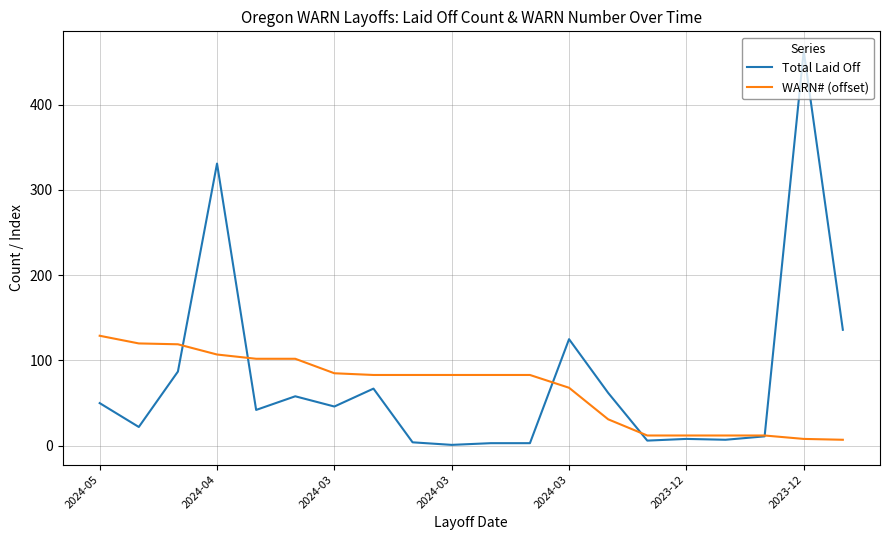

What is the maximum value for WARN# (offset)?

129